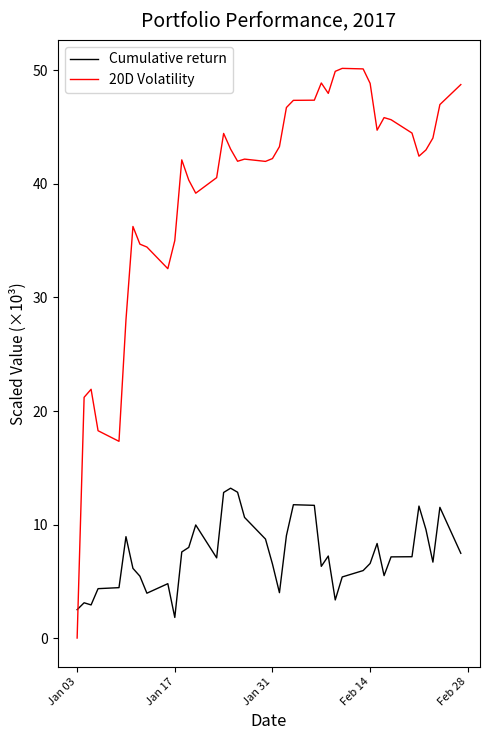

Which series ends up on top after the final intersection of Cumulative return and 20D Volatility?

20D Volatility